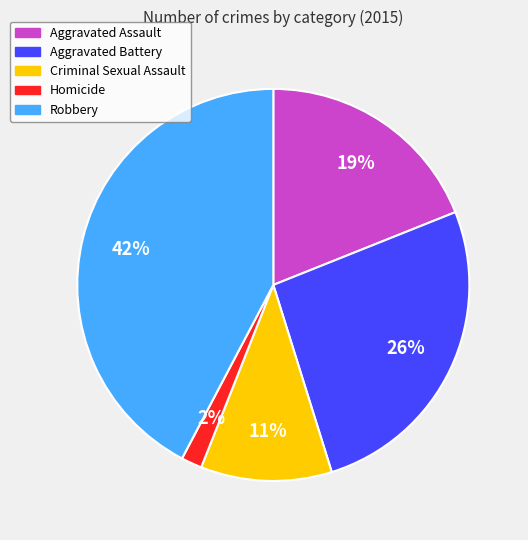

The Homicide slice represents 16% of the pie. True or false?

False